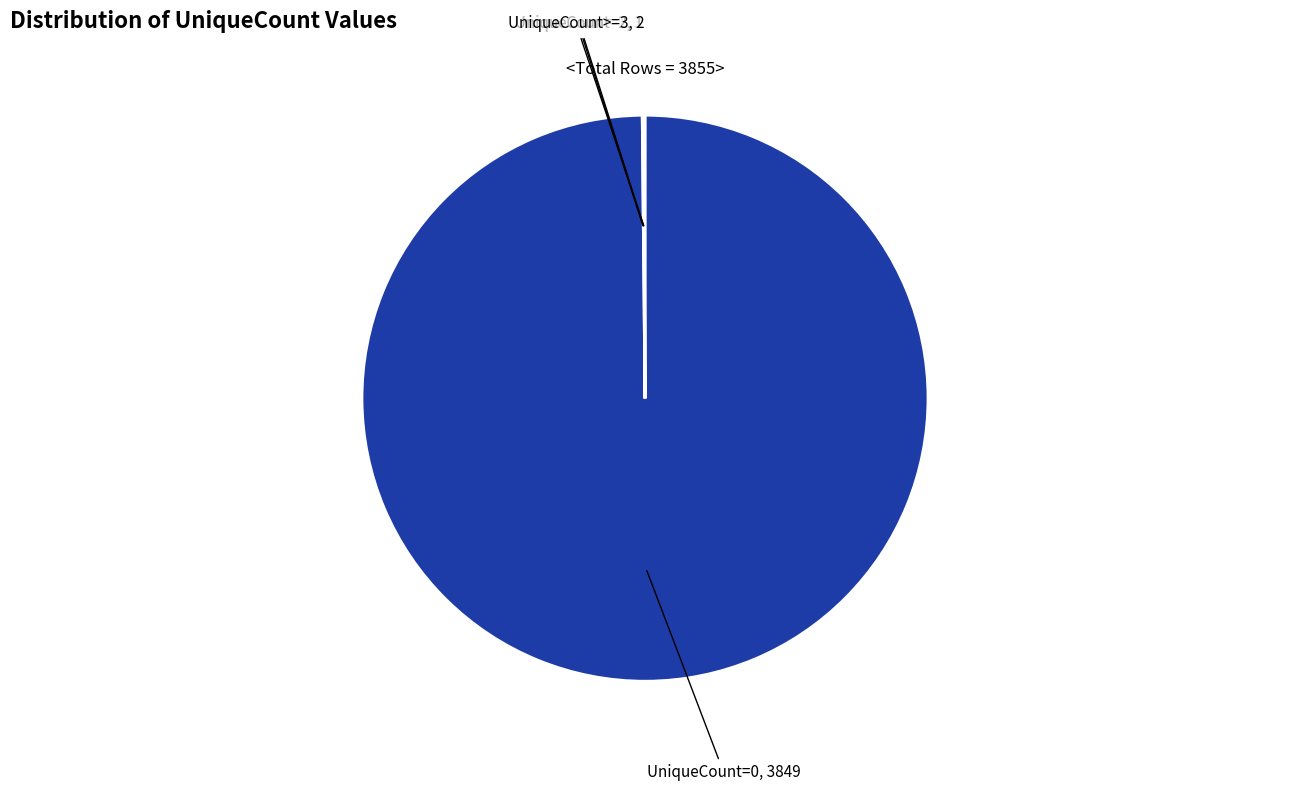

Is there any slice that represents more than half of the pie?

Yes